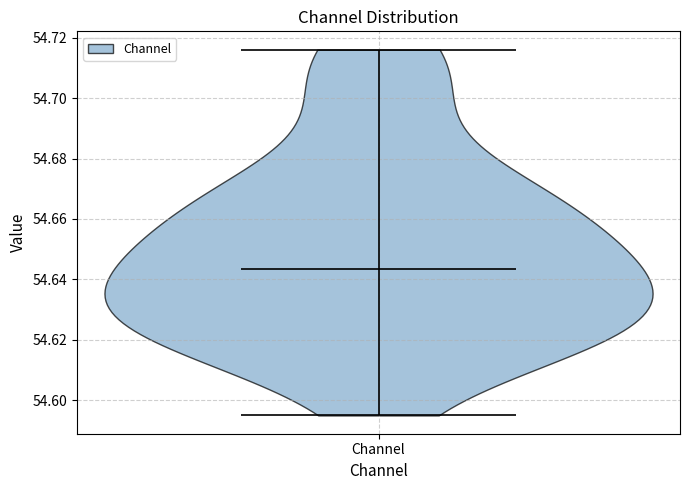

Where does the median line of the violin for Channel sit on the y-axis? The values are not printed on the chart, so give them approximately, as read against the axis.

54.644